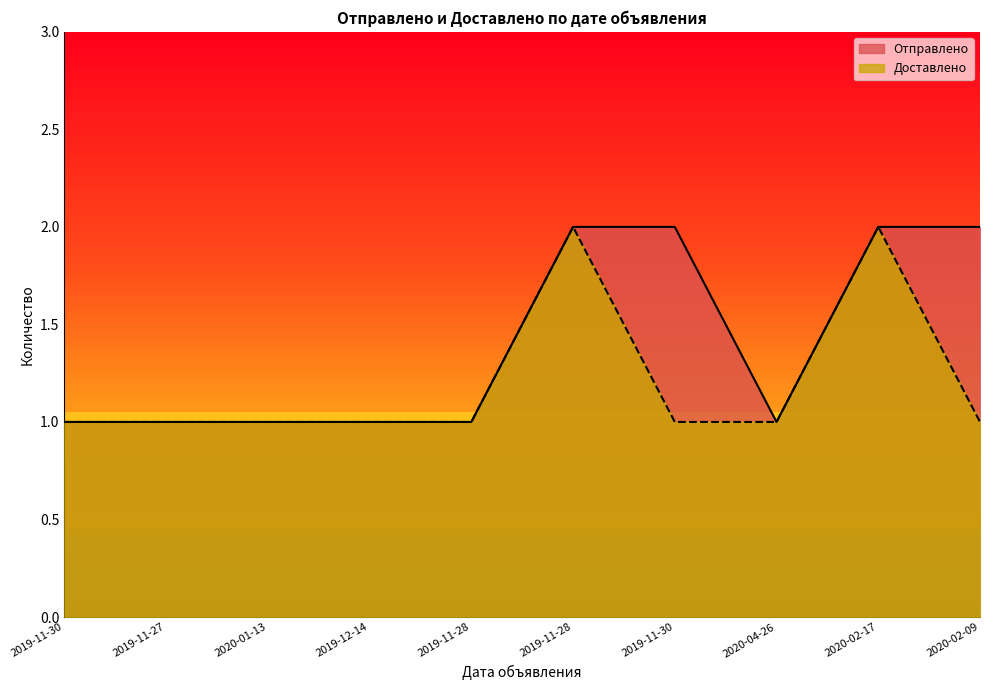

True or false: Доставлено and Отправлено intersect in this chart.

False